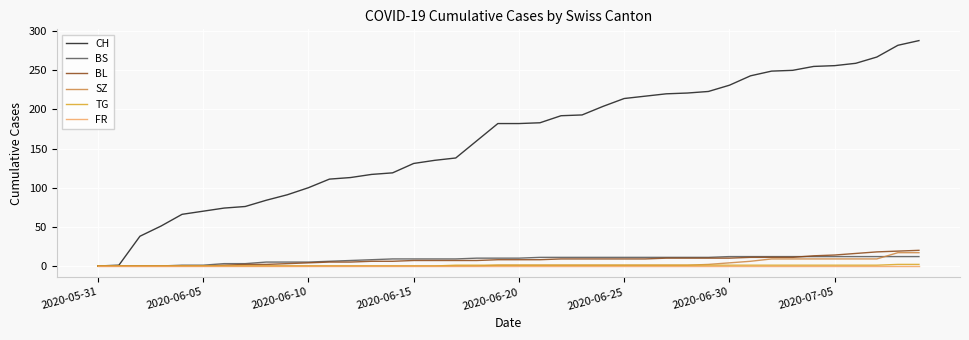

What is the maximum value shown in the chart?

288